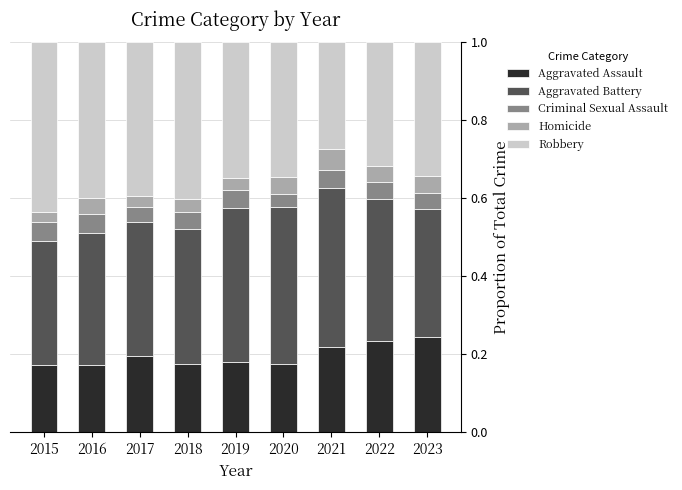

The value of Aggravated Assault at 2020 is 0.2. True or false?

True